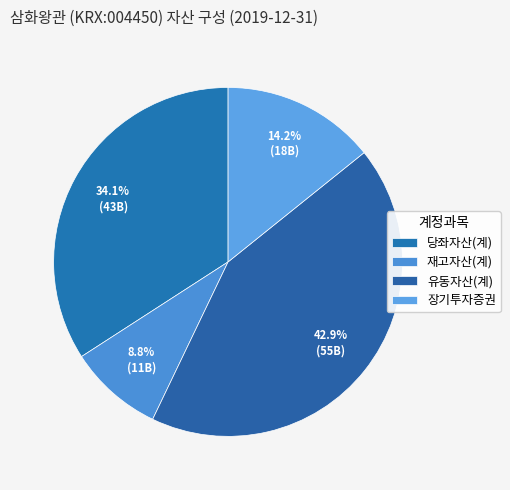

Between 당좌자산(계) and 장기투자증권, which is larger?

당좌자산(계)